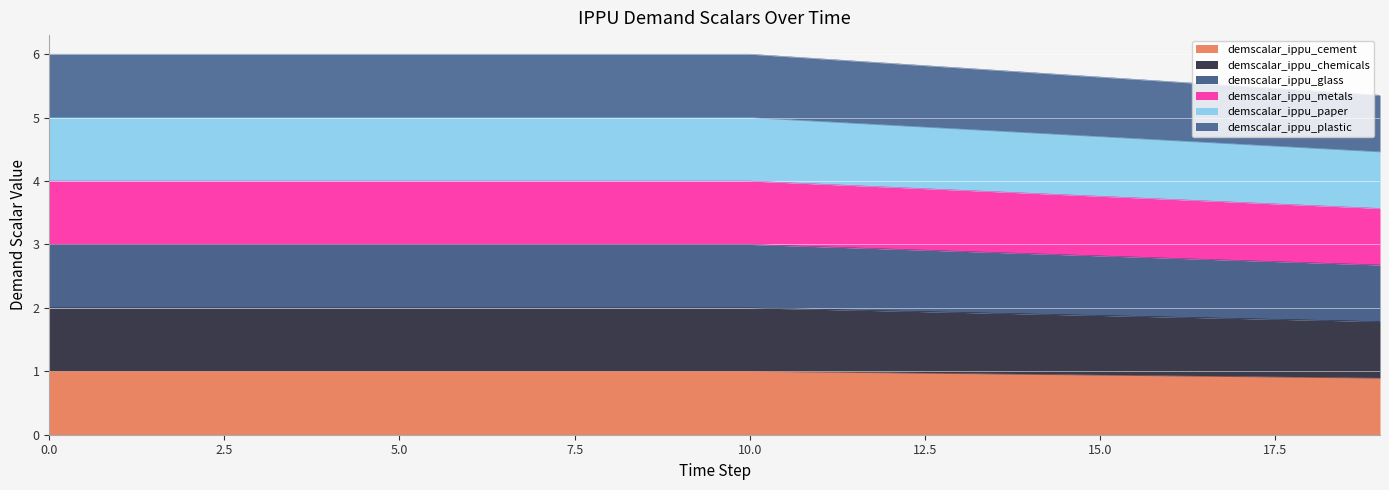

What is the difference between the demscalar_ippu_metals values at 7 and 16?

0.2